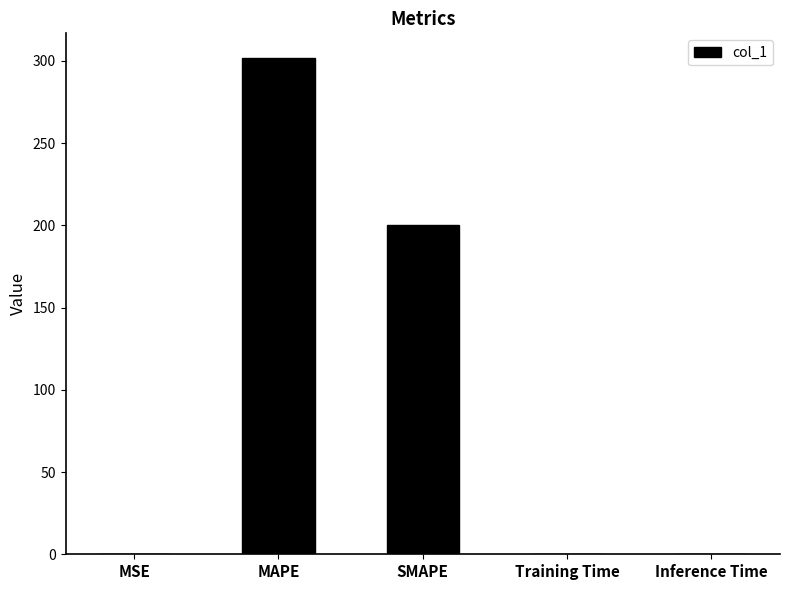

Does the chart contain stacked bars?

No